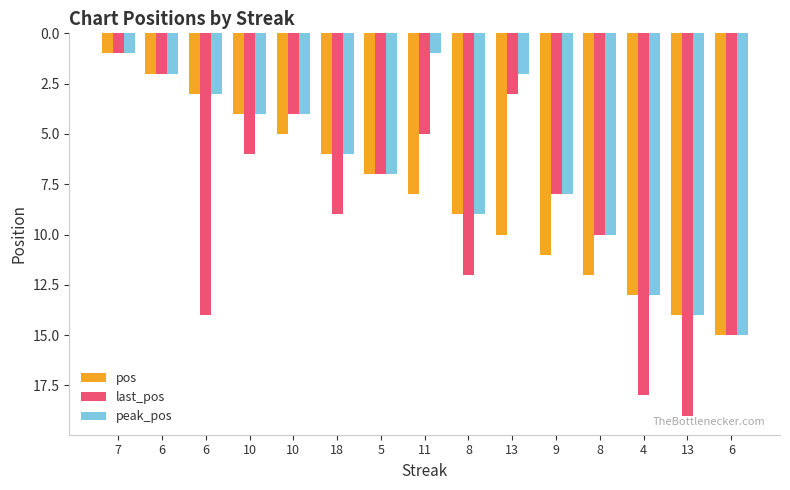

Where does the last_pos series first go above 8?

6